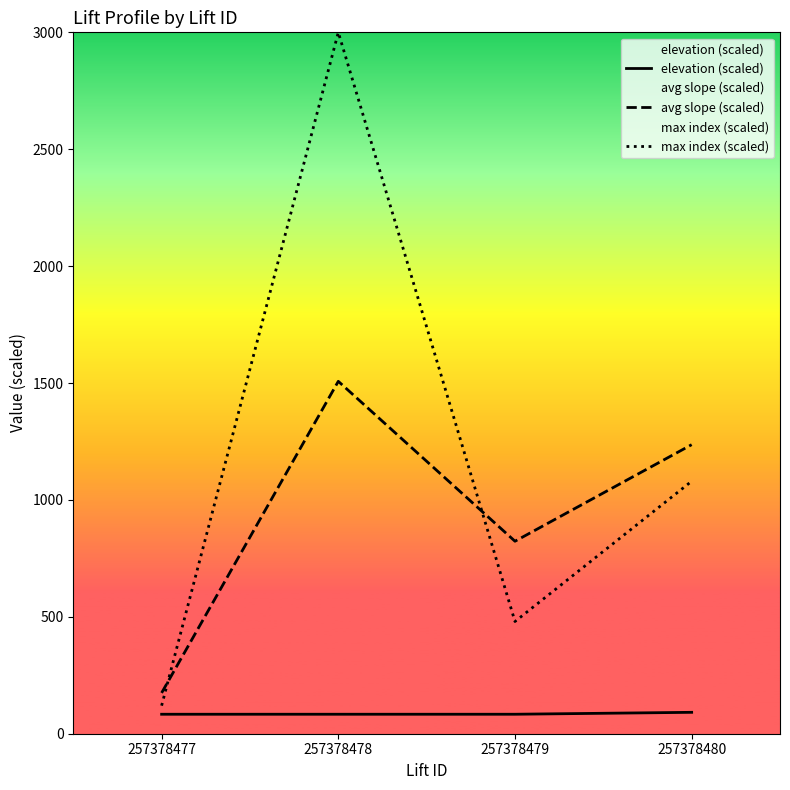

What is the average value of the max index (scaled) series?

1170.0